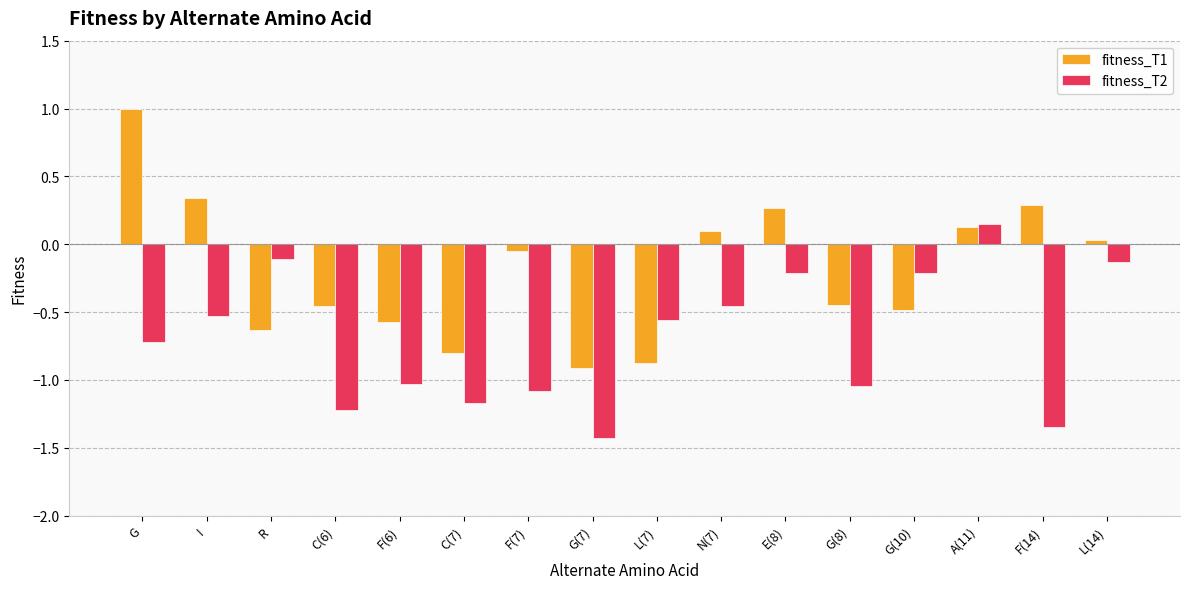

Is the value of fitness_T2 at R greater than the value of fitness_T1 at E(8)?

No